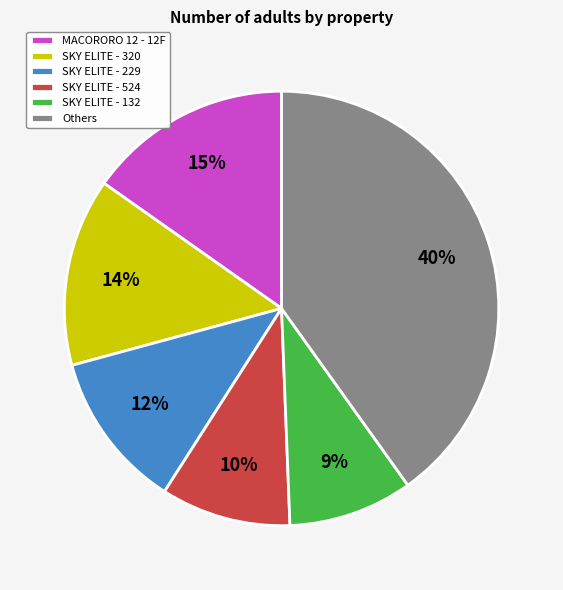

Between SKY ELITE - 132 and SKY ELITE - 320, which is larger?

SKY ELITE - 320